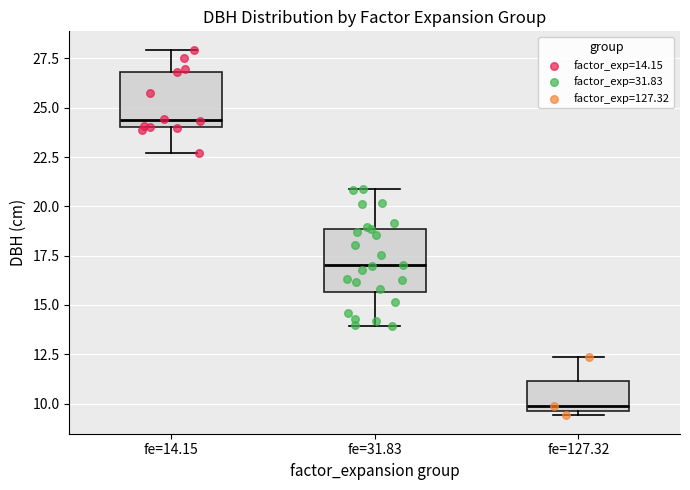

Where is the lower edge of the box for fe=127.32 on the y-axis? The values are not printed on the chart, so give them approximately, as read against the axis.

9.5